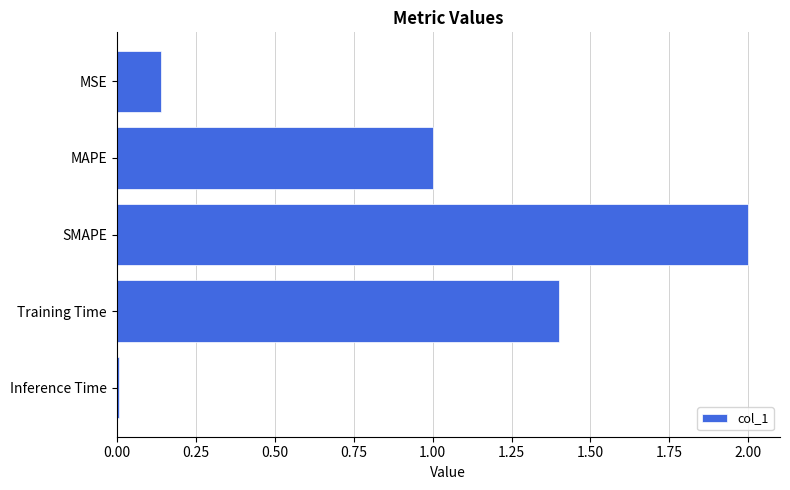

At which category does the chart reach its minimum across all series?

Inference Time